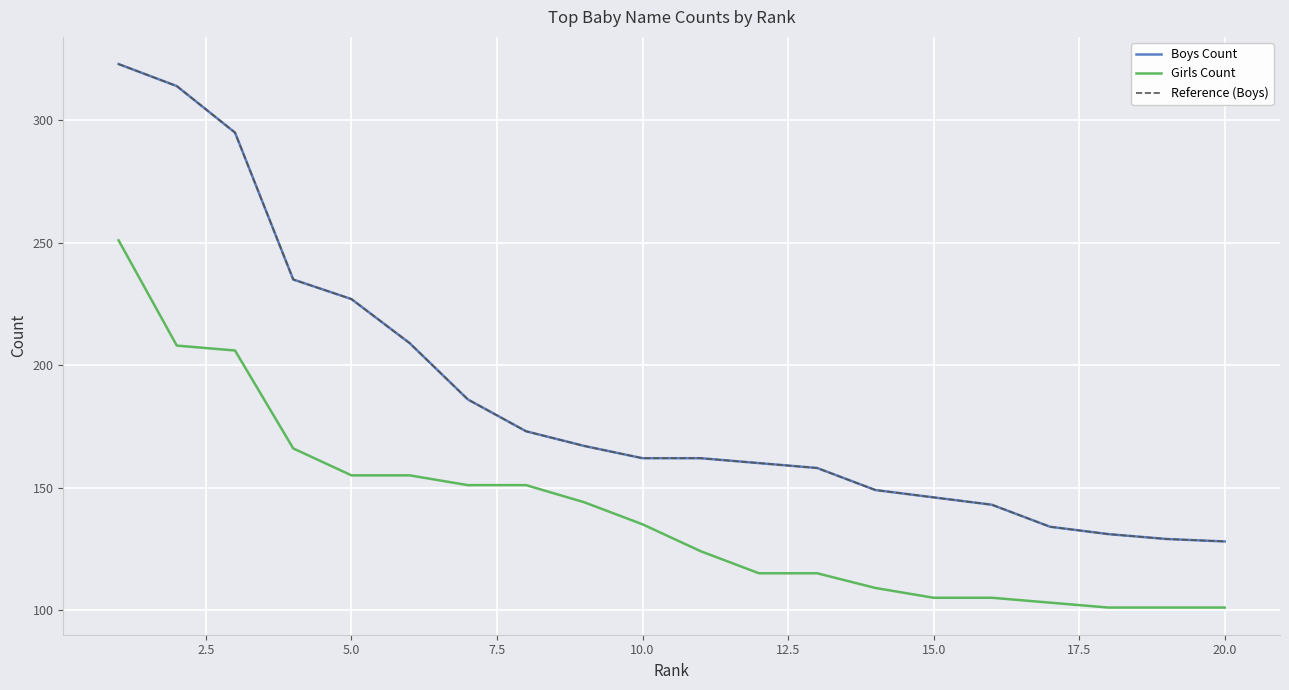

List the series in order of their peak value, lowest first.

Girls Count, Boys Count, Reference (Boys)